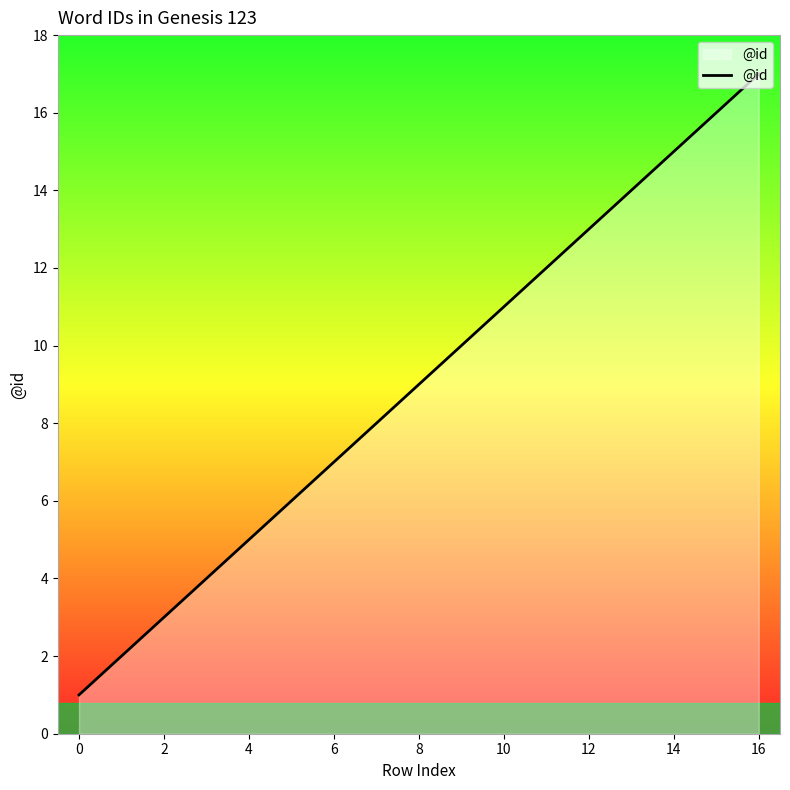

Reading left to right, what are all the values shown in this chart?

1	2	3	4	5	6	7	8	9	10	11	12	13	14	15	16	17